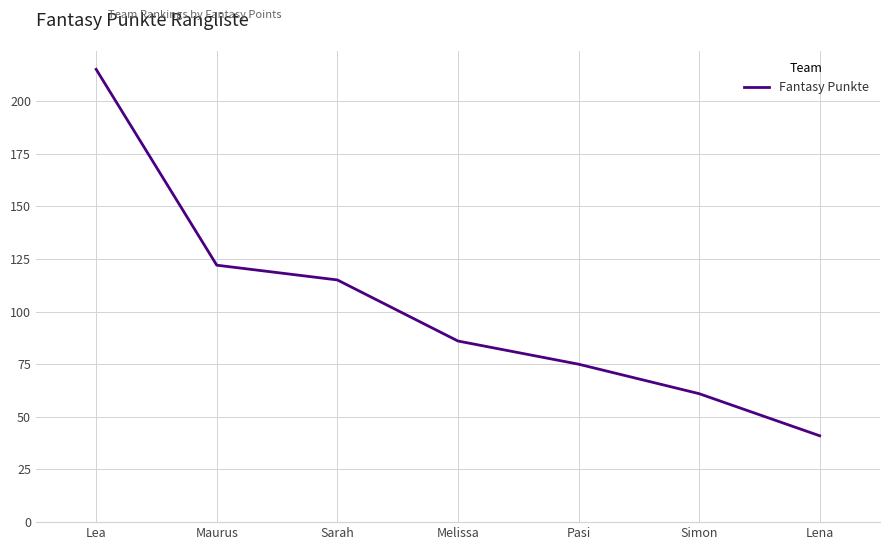

List the labels in order of value, largest first.

Lea, Maurus, Sarah, Melissa, Pasi, Simon, Lena